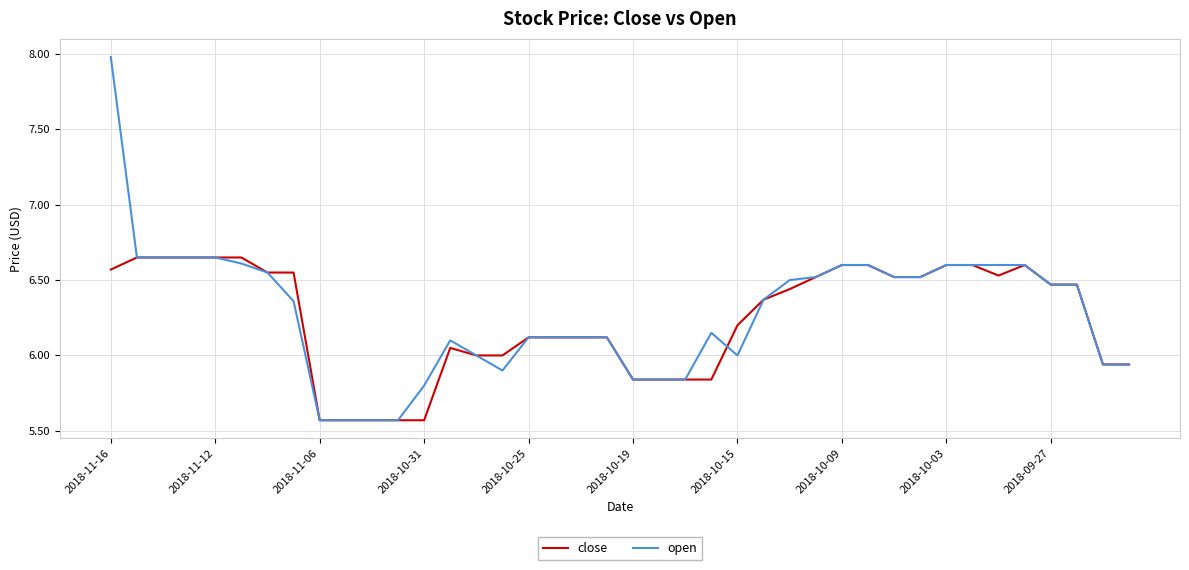

List the series in order of their peak value, highest first.

open, close